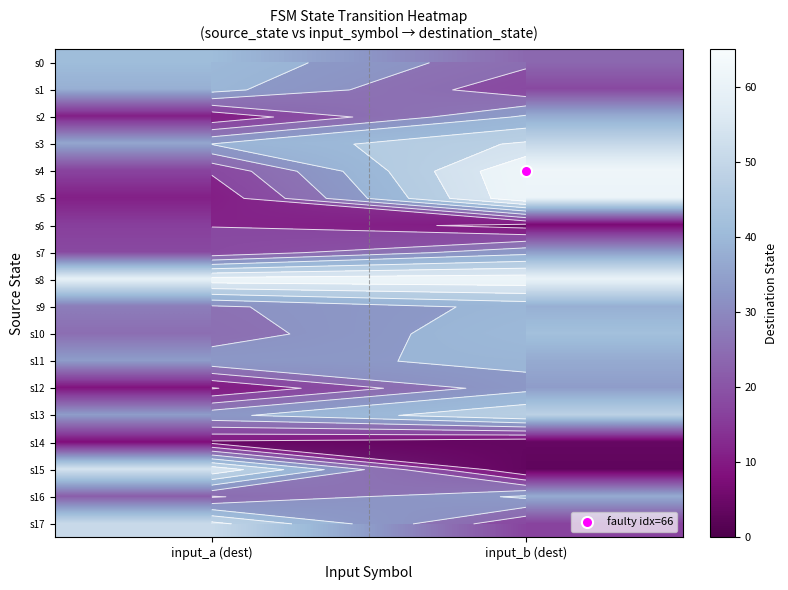

True or false: s10 has a value of 69 at input_b (dest).

False